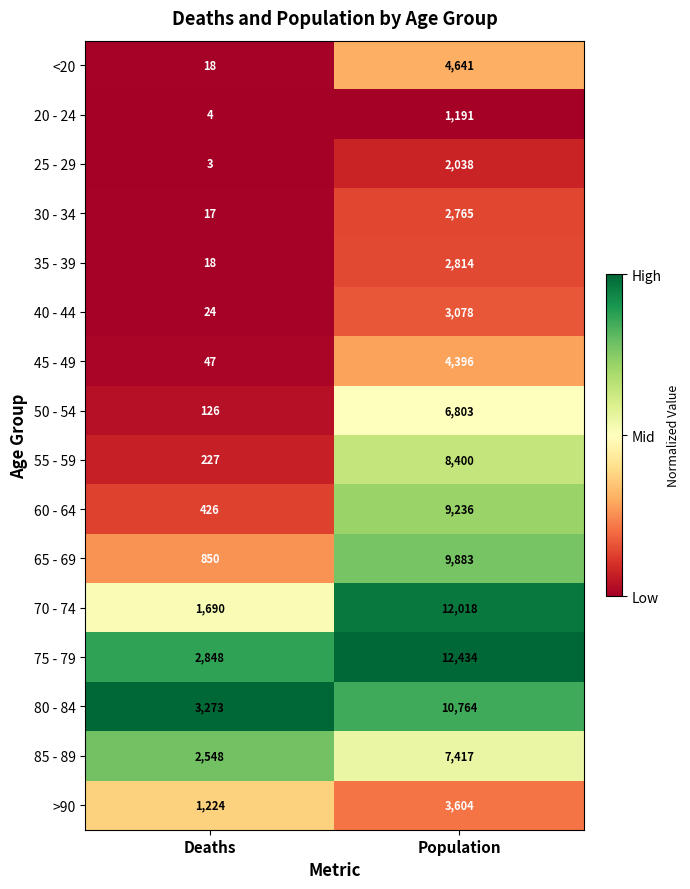

At Population, list the series in order from smallest to largest.

20 - 24, 25 - 29, 30 - 34, 35 - 39, 40 - 44, >90, 45 - 49, <20, 50 - 54, 85 - 89, 55 - 59, 60 - 64, 65 - 69, 80 - 84, 70 - 74, 75 - 79